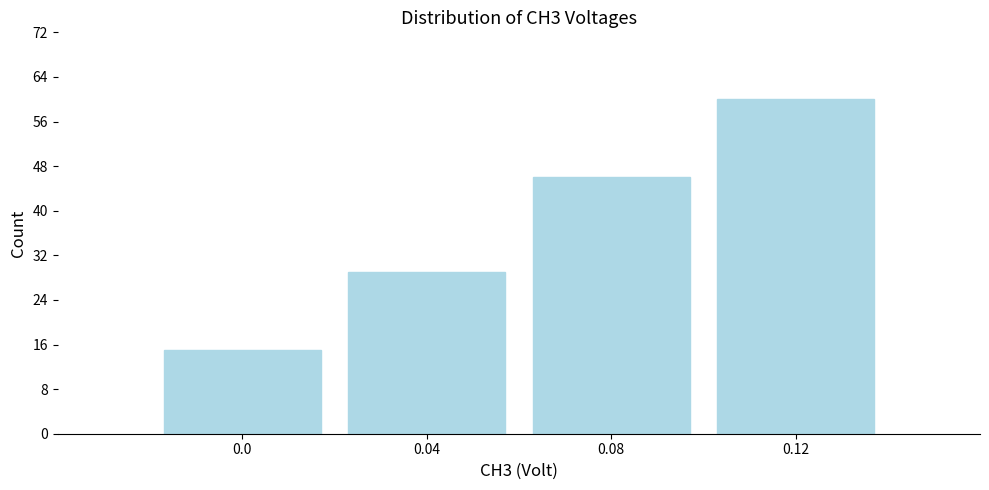

Reading left to right, transcribe this chart: for each bar, give the range it covers on the x-axis and its height. The values are not printed on the chart, so give them approximately, as read against the axis.

-0.02 to 0.02: 15
0.02 to 0.06: 29
0.06 to 0.10: 46
0.10 to 0.14: 60